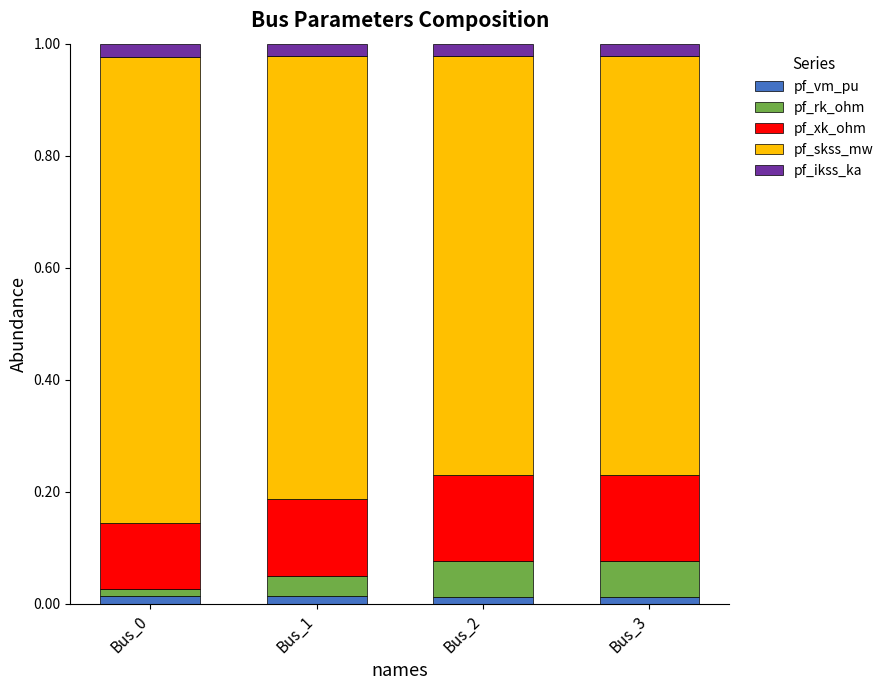

The pf_vm_pu series shows 0.0 at Bus_3. True or false?

True